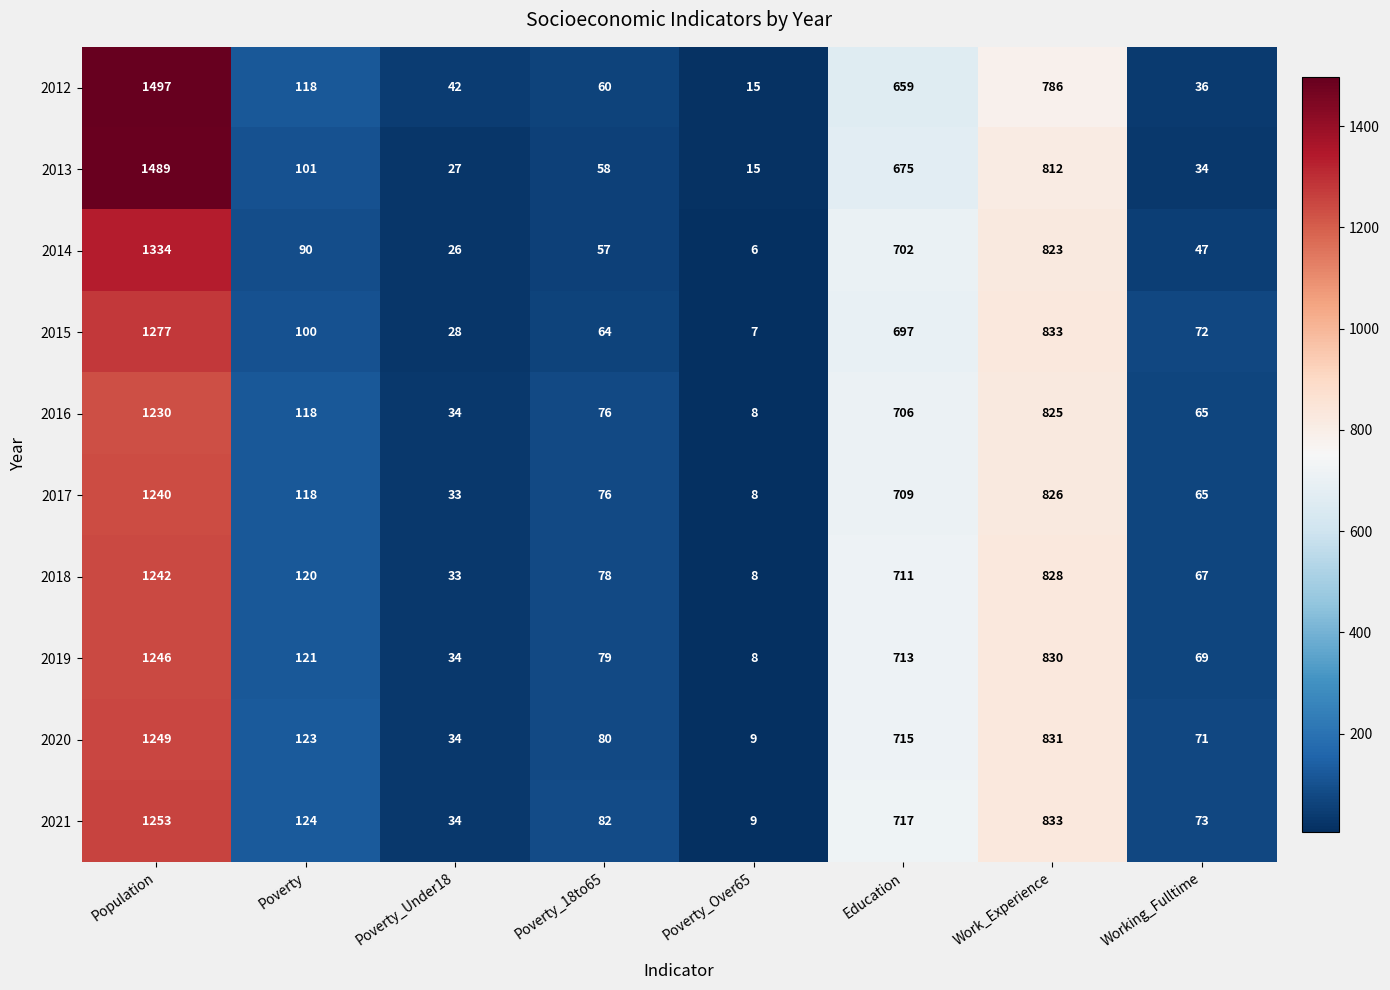

What is the difference between the 2015 values at Poverty and Population?

1177